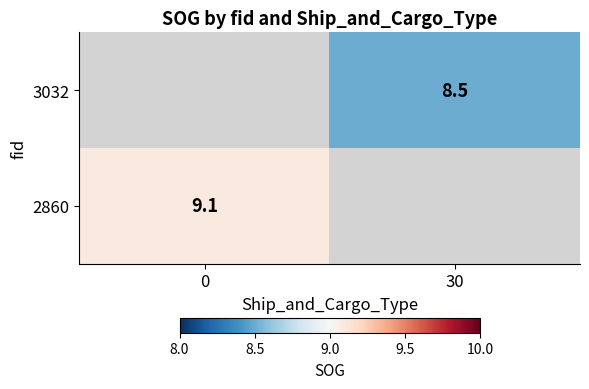

The value of 2860 at 0 is 4.1. True or false?

False